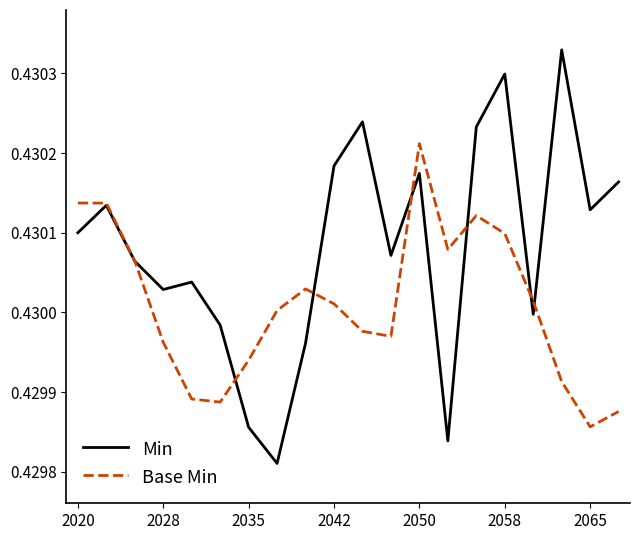

List the series in order of their overall mean, highest first.

Min, Base Min